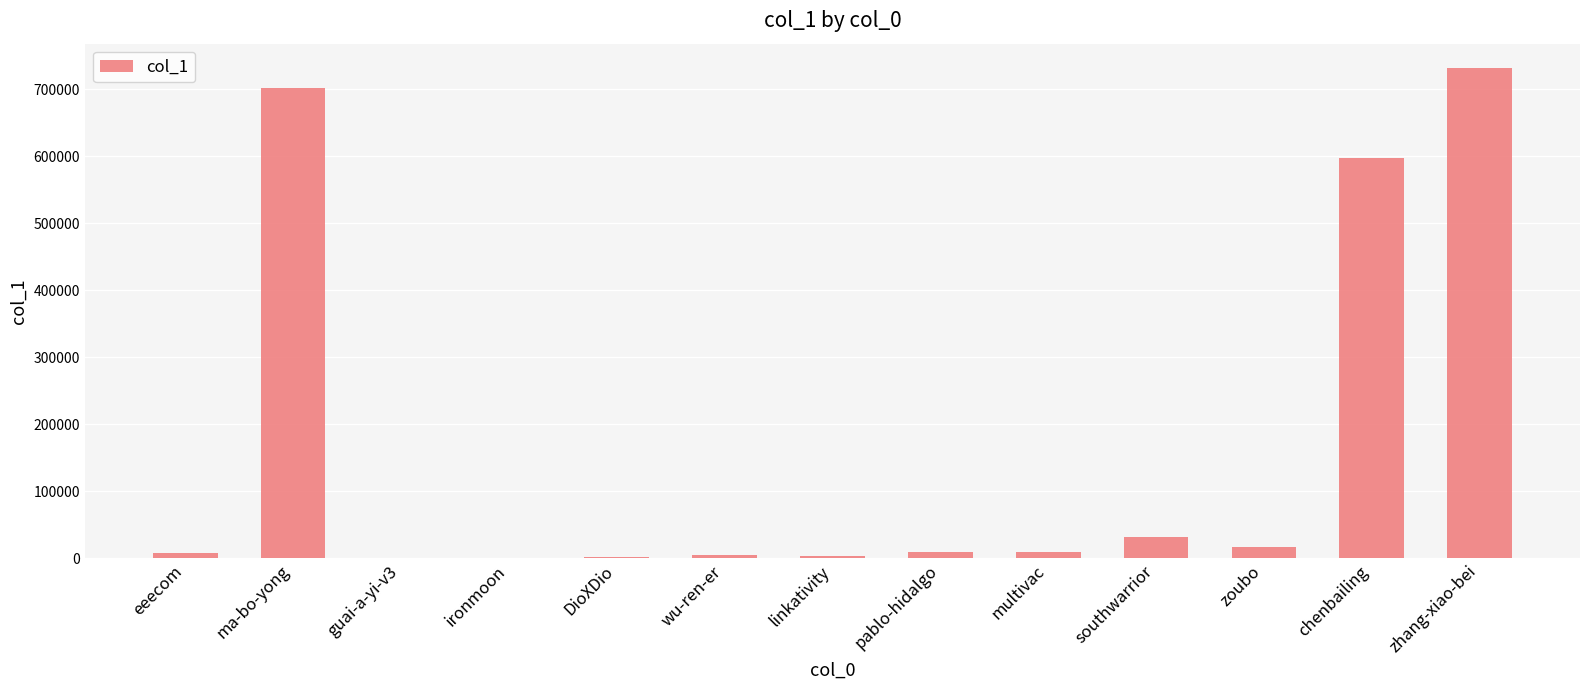

What is the maximum value shown in the chart?

731345